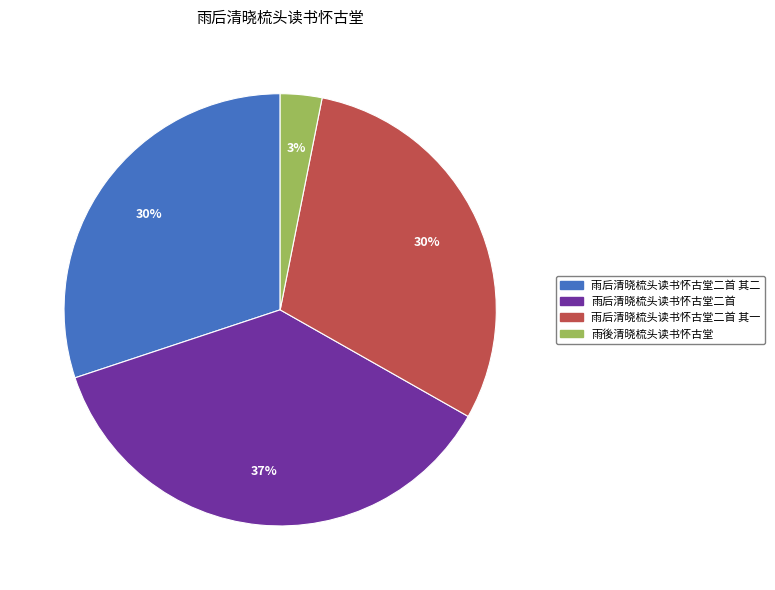

Between 雨後清晓梳头读书怀古堂 and 雨后清晓梳头读书怀古堂二首, which is larger?

雨后清晓梳头读书怀古堂二首